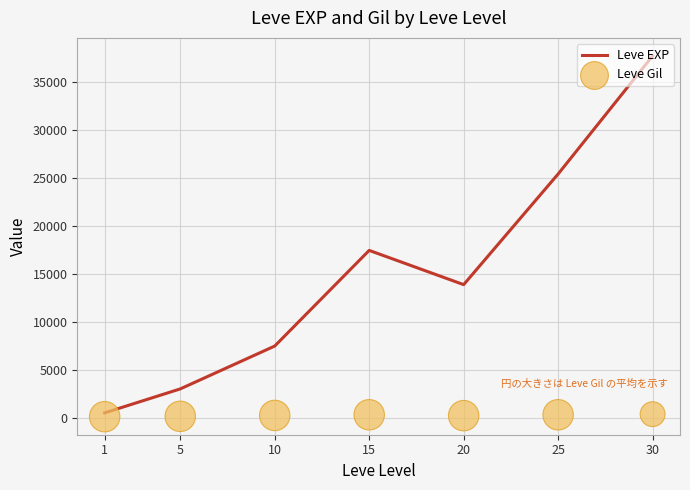

What are all the series names shown in the legend?

Leve EXP, Leve Gil